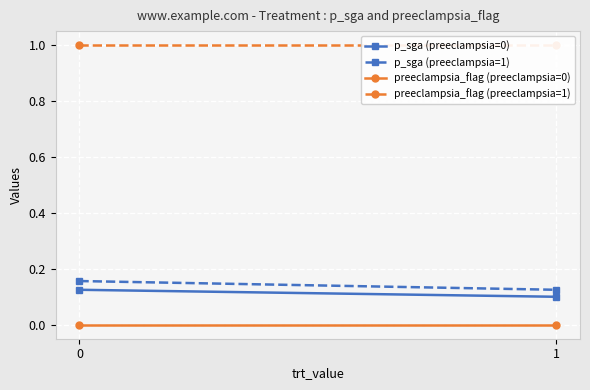

The value of p_sga (preeclampsia=0) at 1 is 0.1. True or false?

False